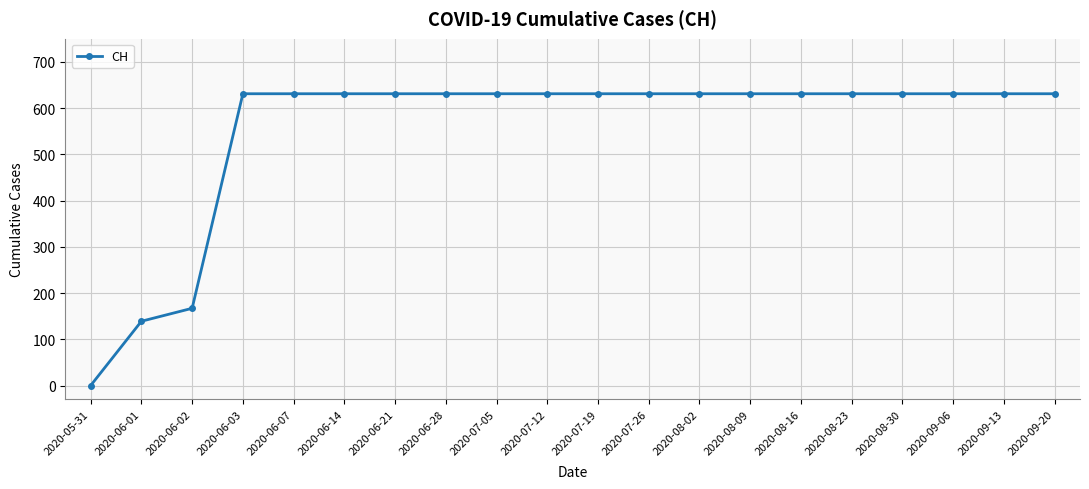

How many data points are less than 631?

3